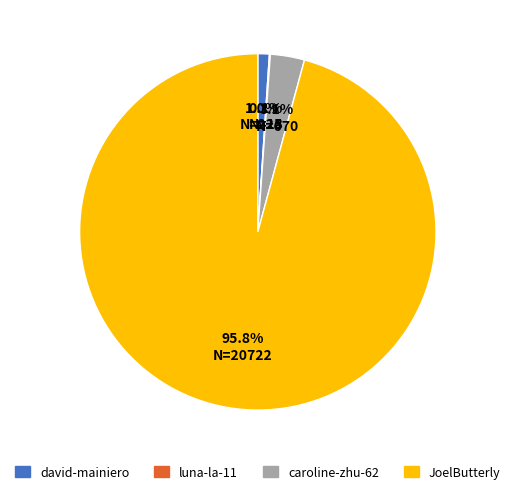

Is the sum of JoelButterly and caroline-zhu-62 greater than half?

Yes